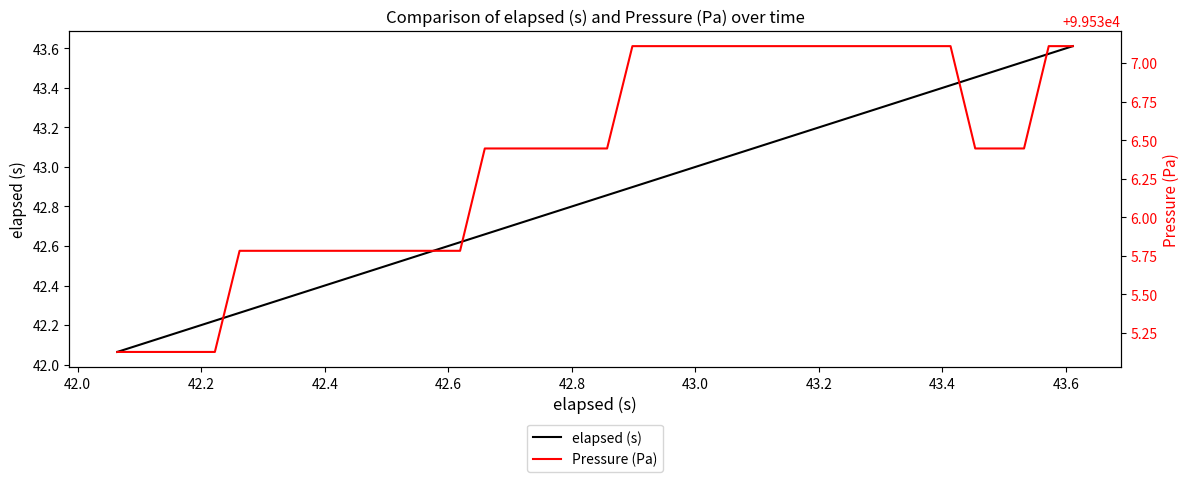

Does the chart display data point markers on the line(s)?

No